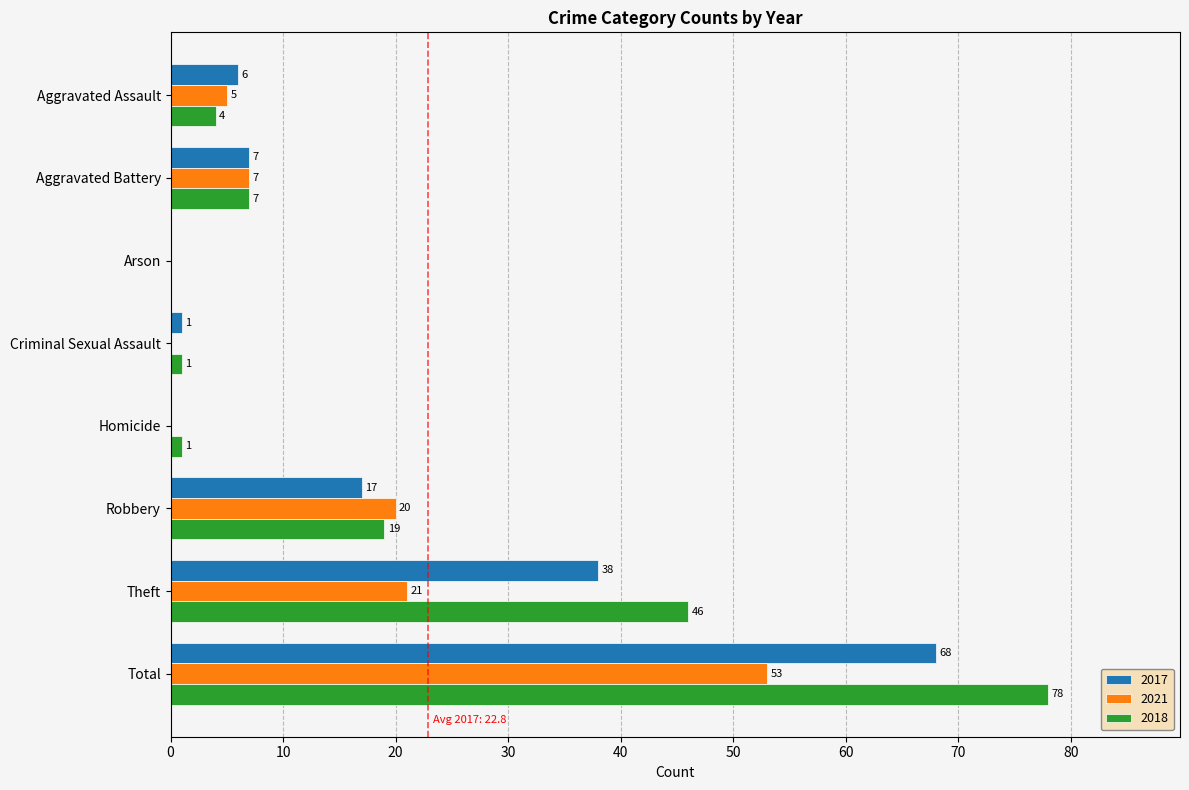

What value does the 2021 series have at Aggravated Battery?

7